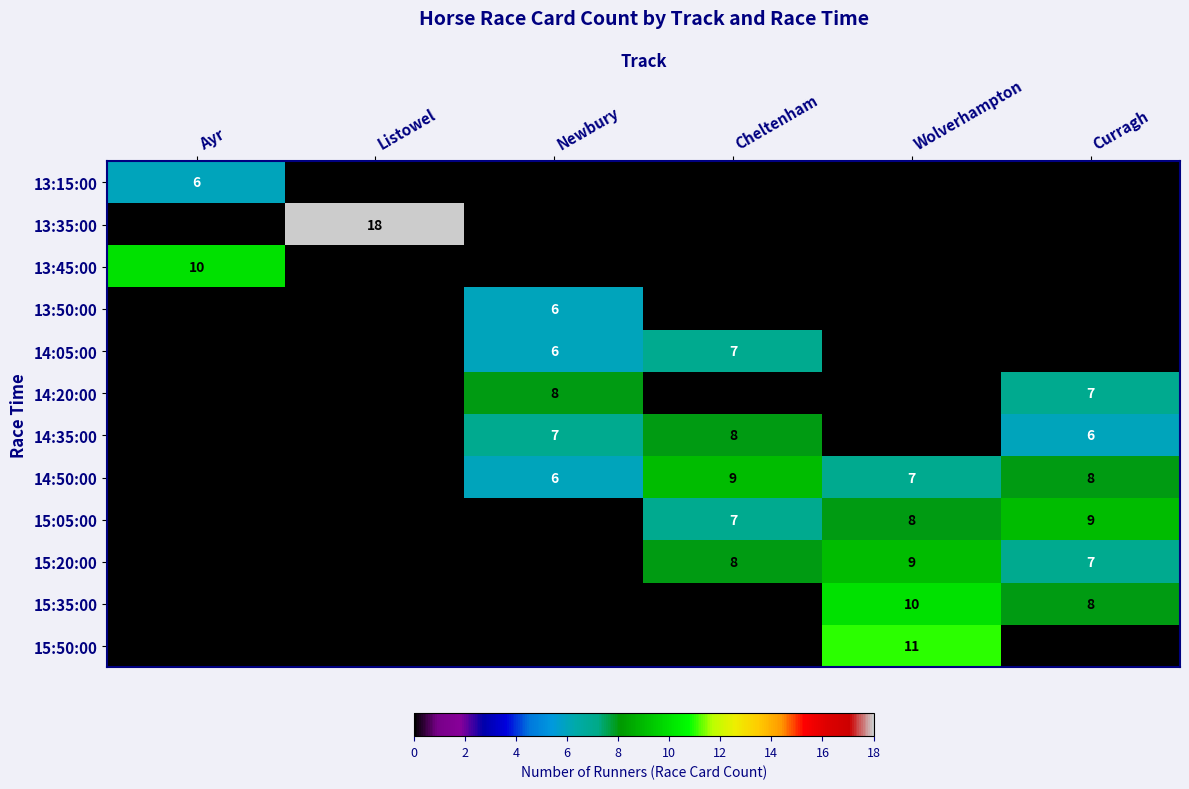

What is the spread (max minus min) of values at Listowel?

18